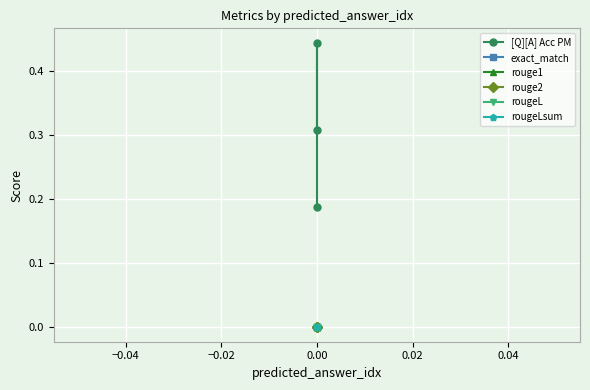

The value of rouge1 at 0.00 is 0.0. True or false?

True